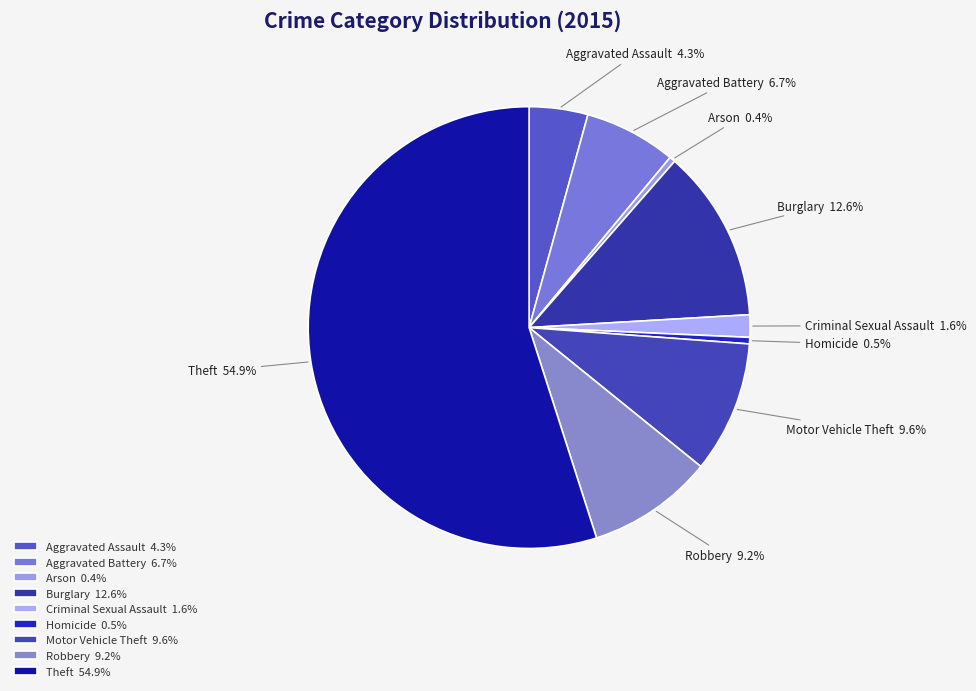

What percentage is the Motor Vehicle Theft slice, to the nearest percent?

10%